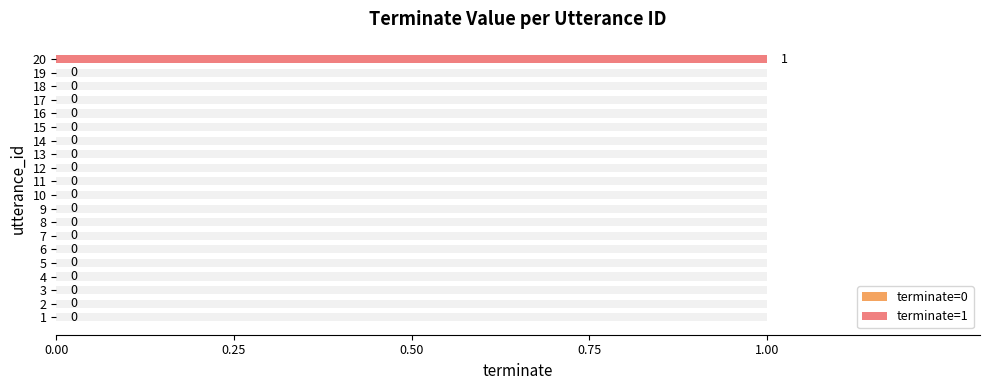

Reading right to left, transcribe all the data shown in this chart.

terminate: 1	0	0	0	0	0	0	0	0	0	0	0	0	0	0	0	0	0	0	0
terminate (overlay): 1	0	0	0	0	0	0	0	0	0	0	0	0	0	0	0	0	0	0	0